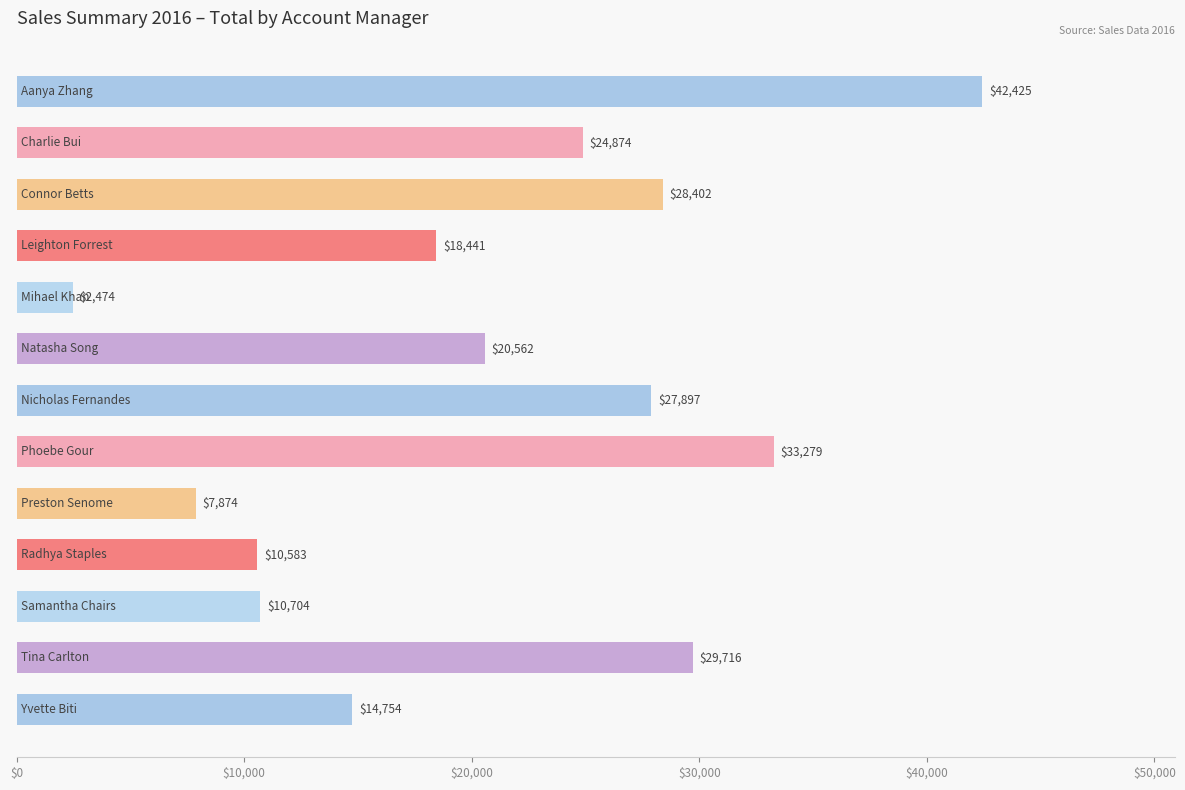

What is the value of the 1st bar from the top?

42424.9